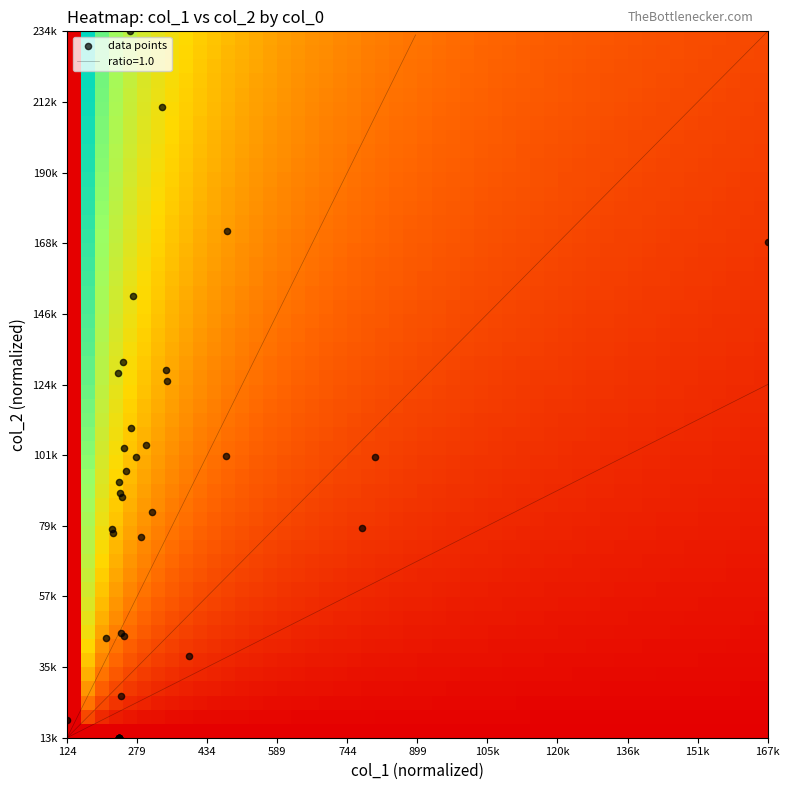

How many categories are shown in the chart?

40